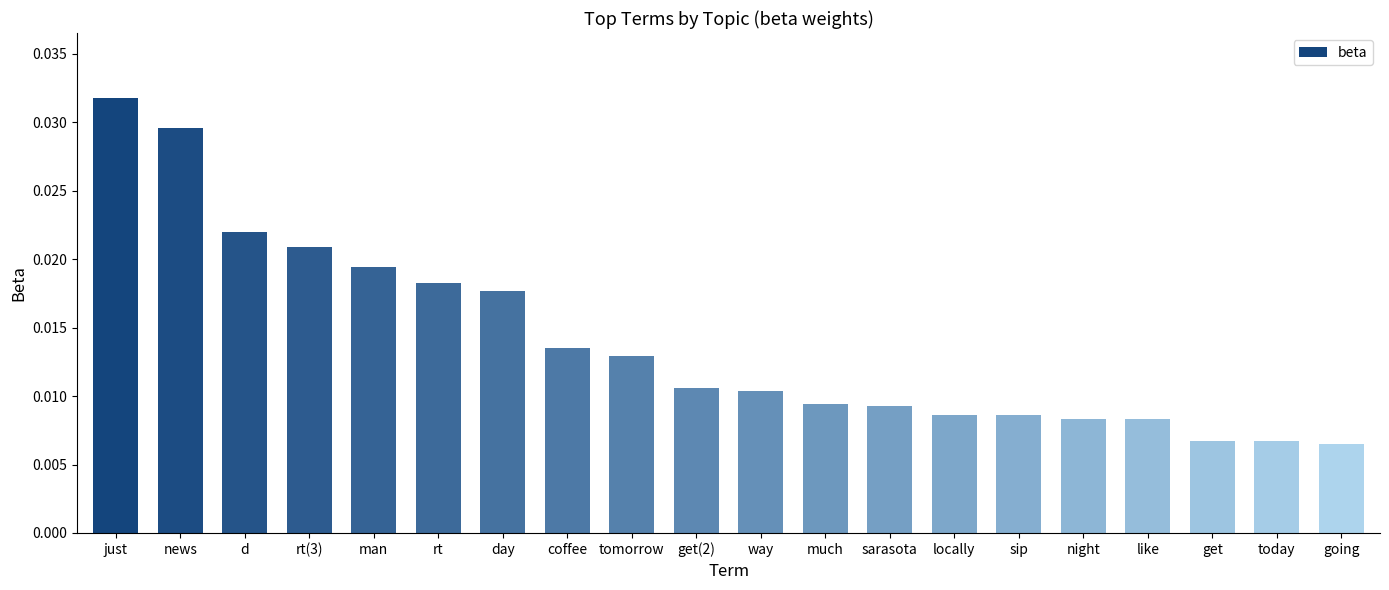

Between get and d, which is larger?

d